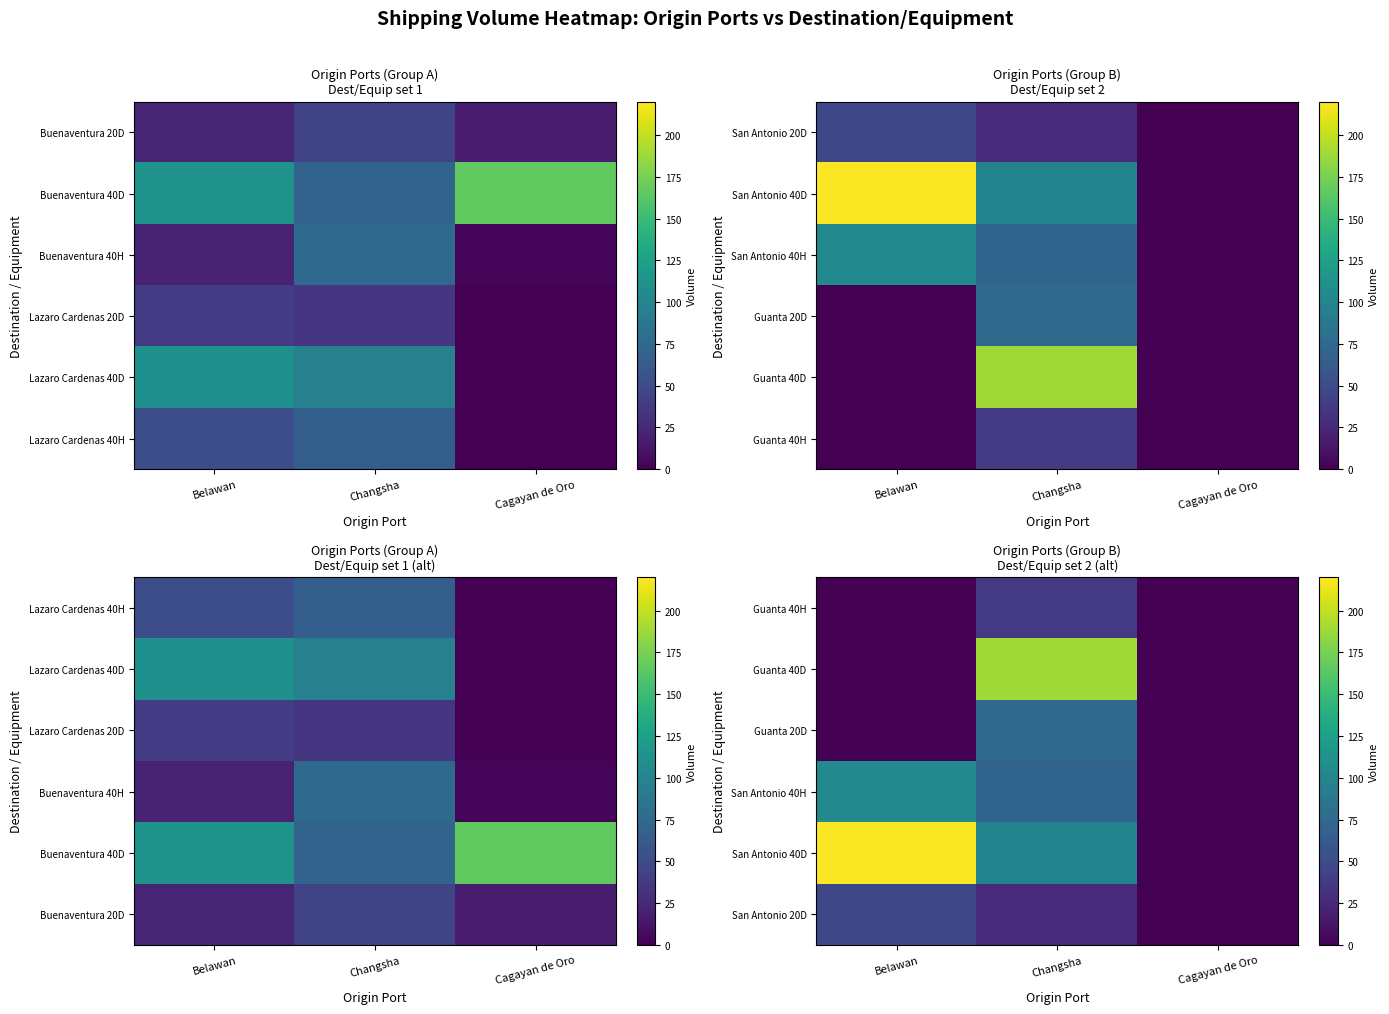

At how many categories does at least one series exceed 45?

2